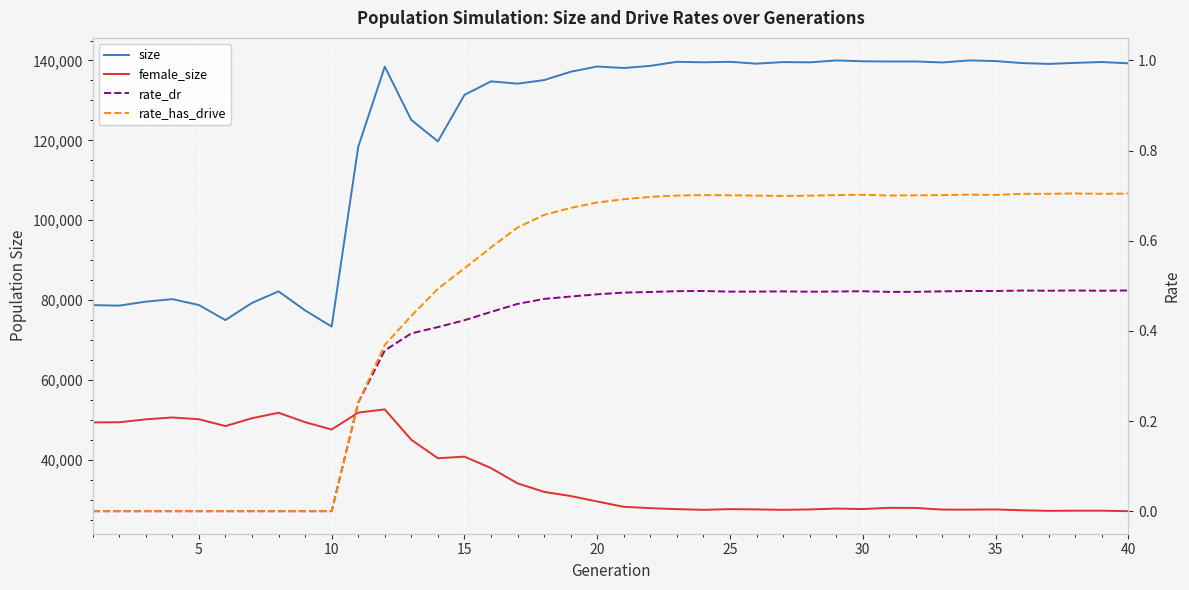

Which series has the largest total across all categories?

size